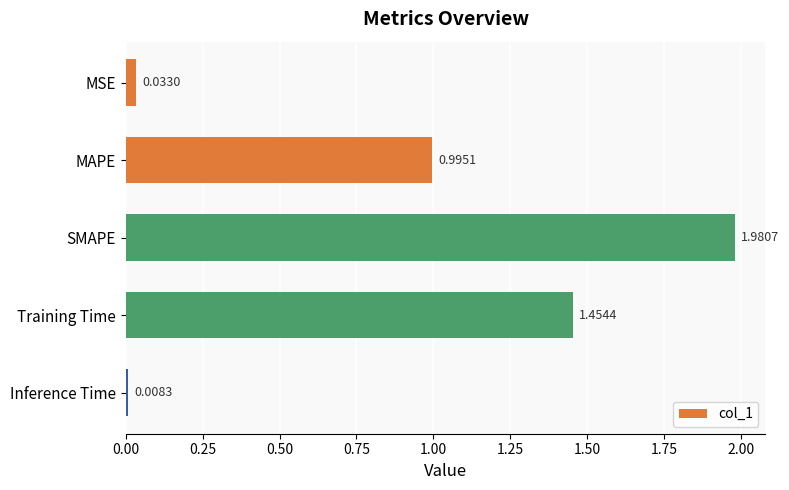

What is the sum of all values?

4.5